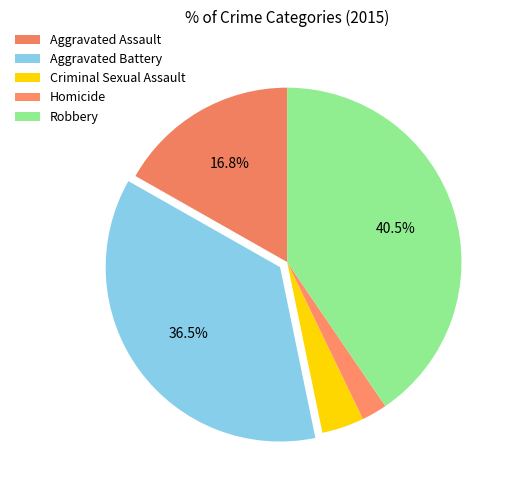

Is the sum of Criminal Sexual Assault and Homicide greater than half?

No